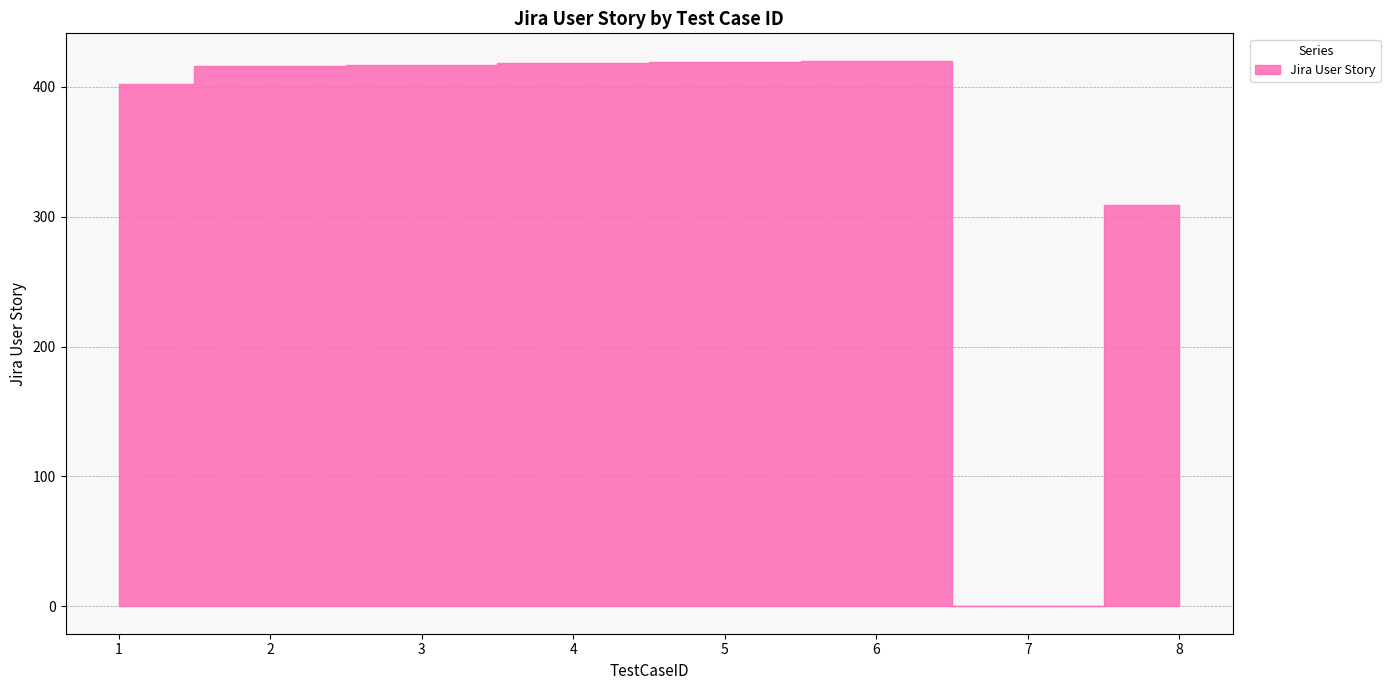

What is the difference between the maximum and second lowest values?

111